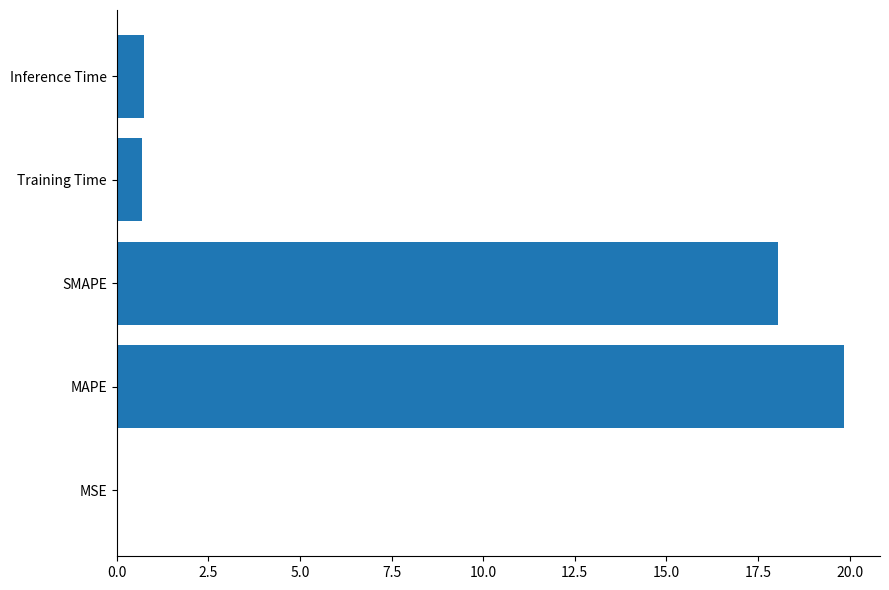

Which category has the highest value across all series?

MAPE